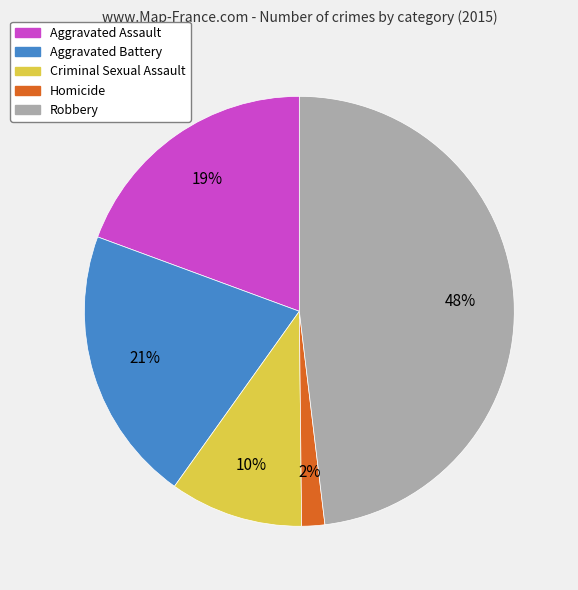

Which slice is the largest?

Robbery